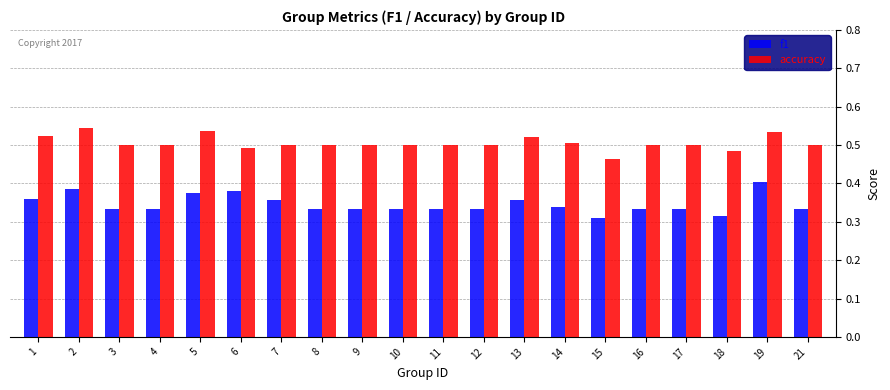

What is the sum of all f1 values?

6.9